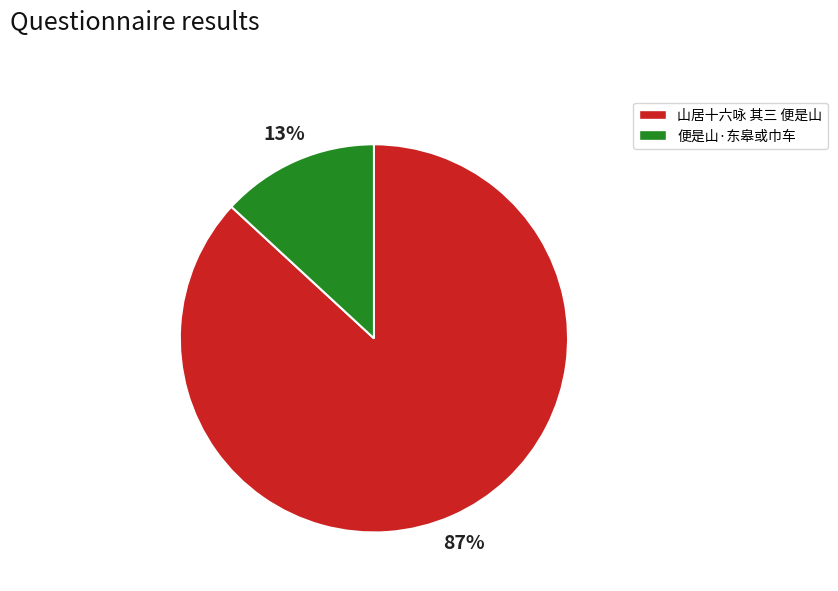

Does 山居十六咏 其三 便是山 represent more than half of the total?

Yes